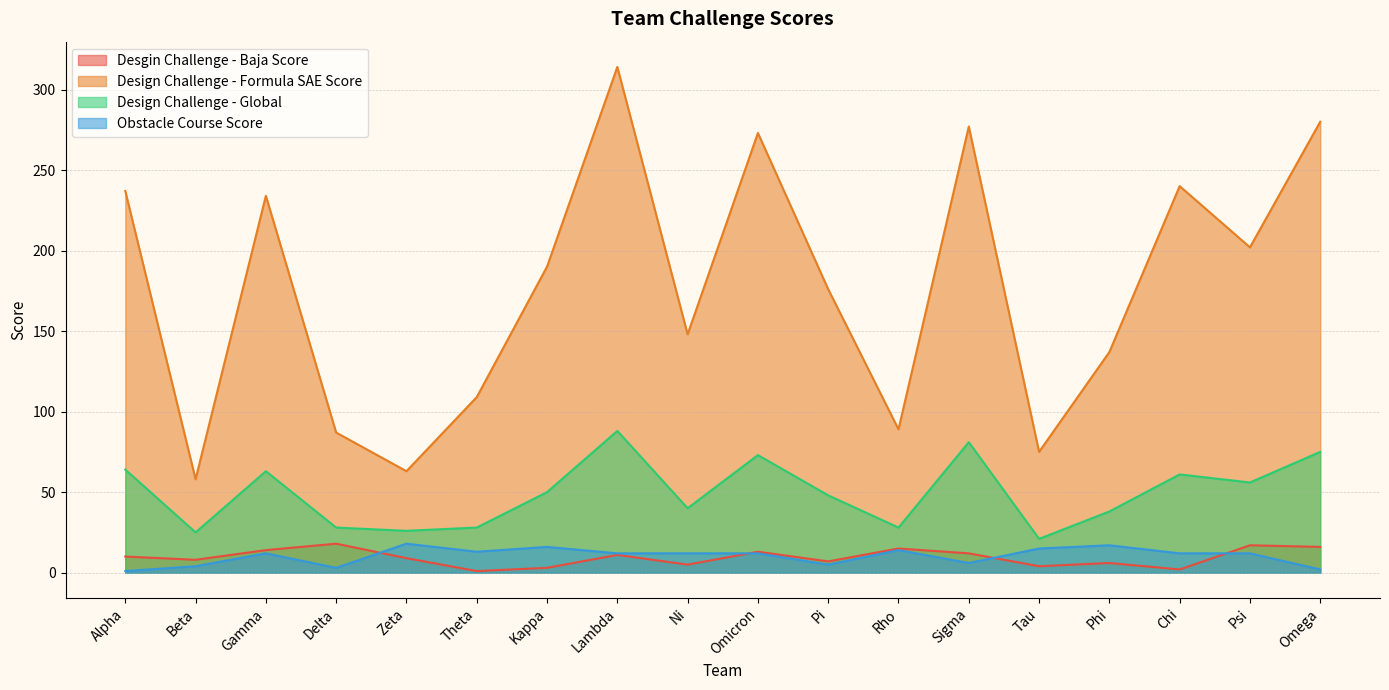

Reading left to right, extract all data points from this chart.

Desgin Challenge - Baja Score: Alpha=10	Beta=8	Gamma=14	Delta=18	Zeta=9	Theta=1	Kappa=3	Lambda=11	Ni=5	Omicron=13	Pi=7	Rho=15	Sigma=12	Tau=4	Phi=6	Chi=2	Psi=17	Omega=16
Design Challenge - Formula SAE Score: Alpha=237	Beta=58	Gamma=234	Delta=87	Zeta=63	Theta=109	Kappa=190	Lambda=314	Ni=148	Omicron=273	Pi=176	Rho=89	Sigma=277	Tau=75	Phi=137	Chi=240	Psi=202	Omega=280
Design Challenge - Global: Alpha=64	Beta=25	Gamma=63	Delta=28	Zeta=26	Theta=28	Kappa=50	Lambda=88	Ni=40	Omicron=73	Pi=48	Rho=28	Sigma=81	Tau=21	Phi=38	Chi=61	Psi=56	Omega=75
Obstacle Course Score: Alpha=1	Beta=4	Gamma=12	Delta=3	Zeta=18	Theta=13	Kappa=16	Lambda=12	Ni=12	Omicron=12	Pi=5	Rho=14	Sigma=6	Tau=15	Phi=17	Chi=12	Psi=12	Omega=2